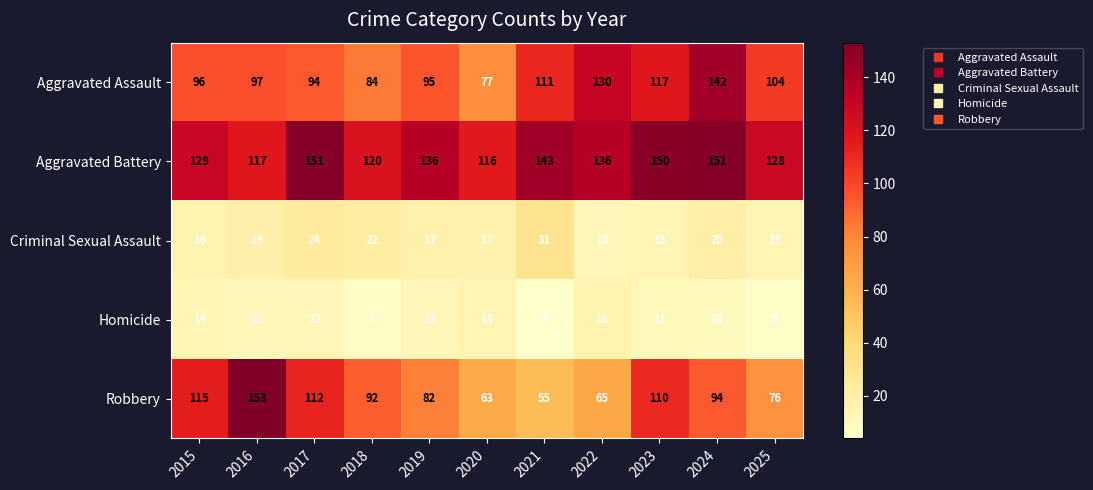

Which series has the widest spread of values?

Robbery